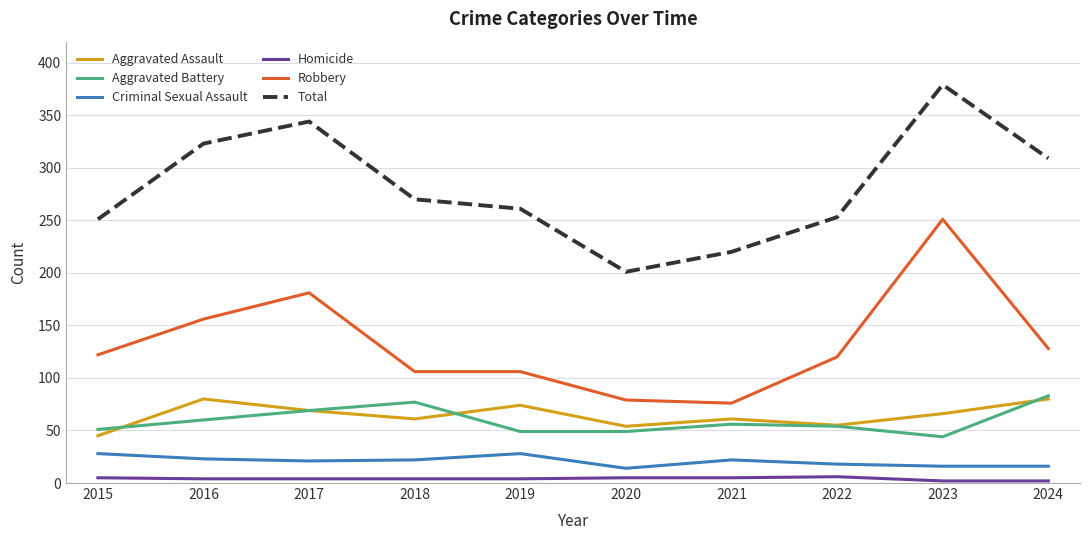

What is the total value across all series at 2022?

506